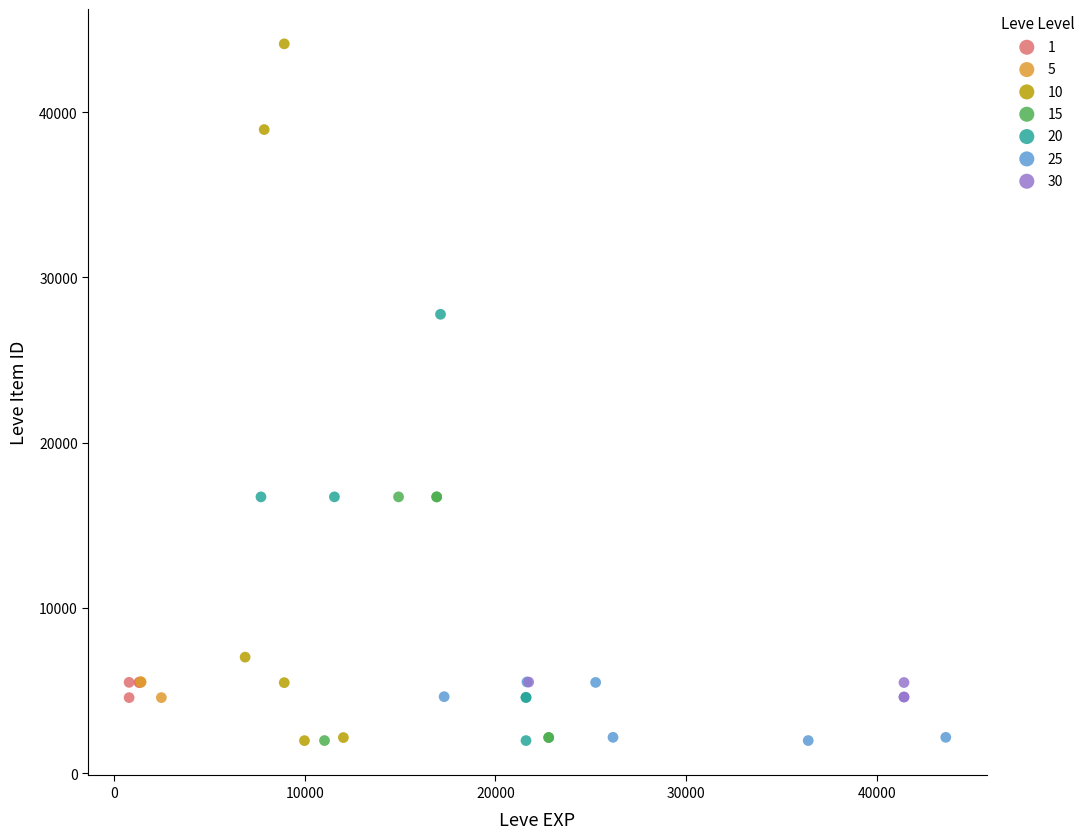

Which series reaches the maximum Y coordinate?

10